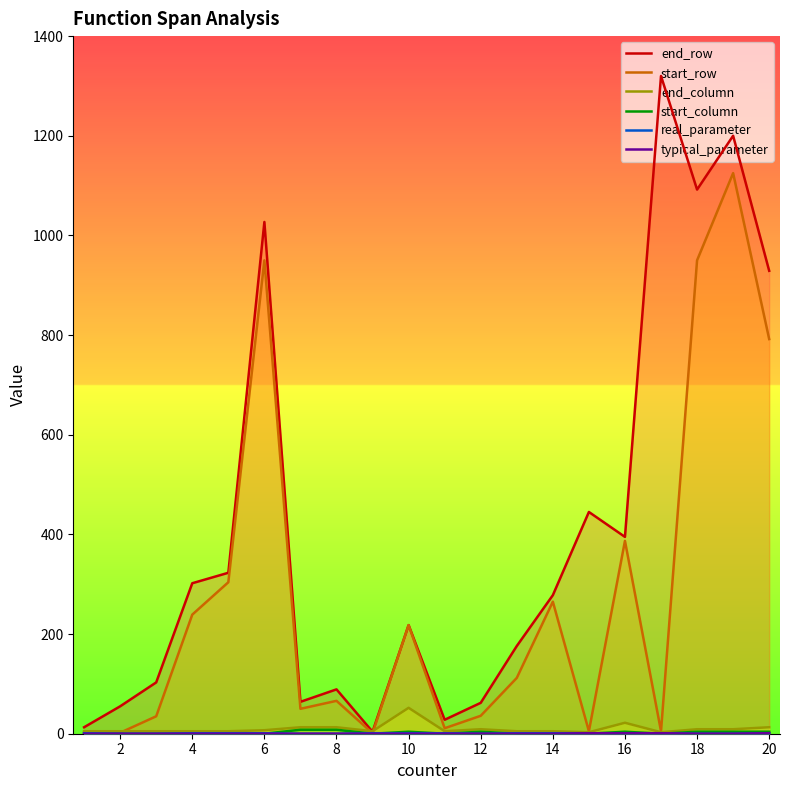

After their last crossing, which series has the higher values: end_column or end_row?

end_row